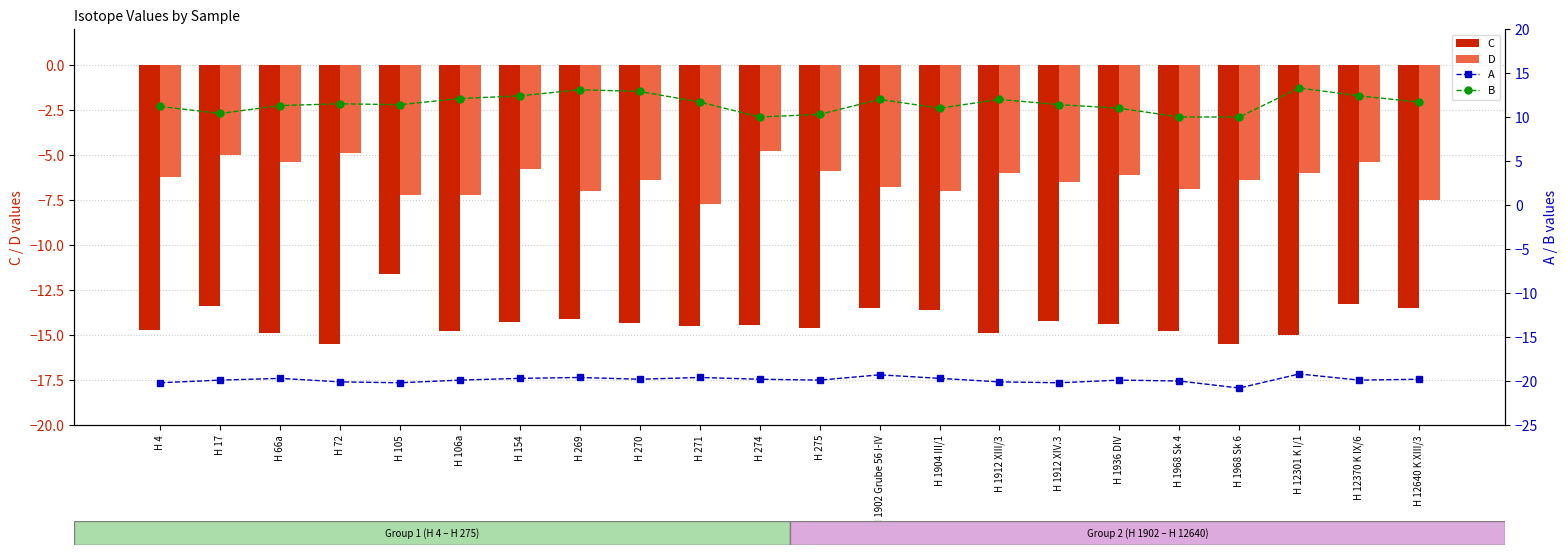

The value of D at H 154 is -8.3. True or false?

False